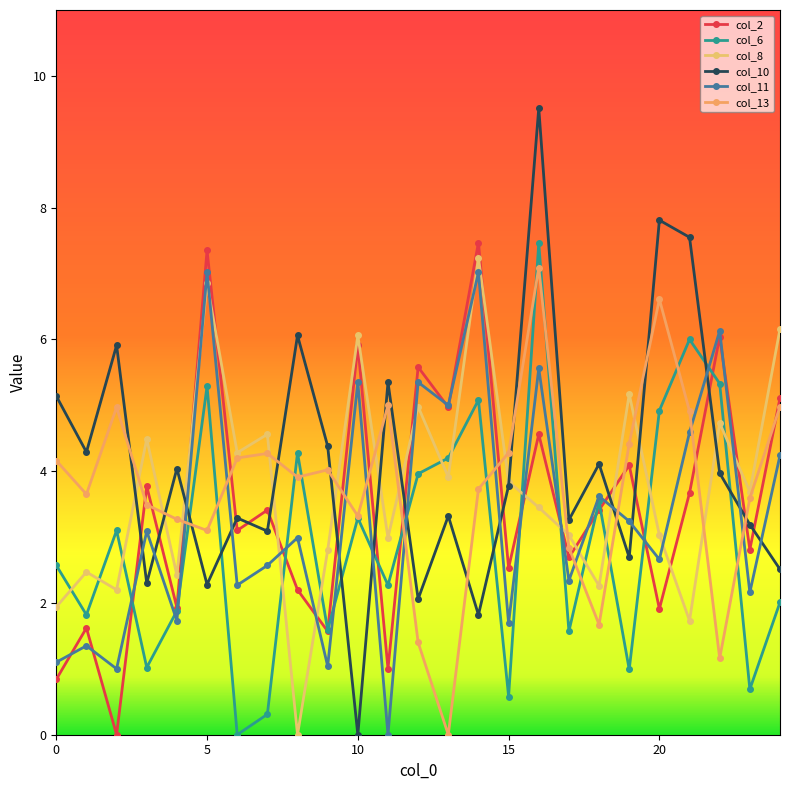

What is the maximum value shown in the chart?

9.5